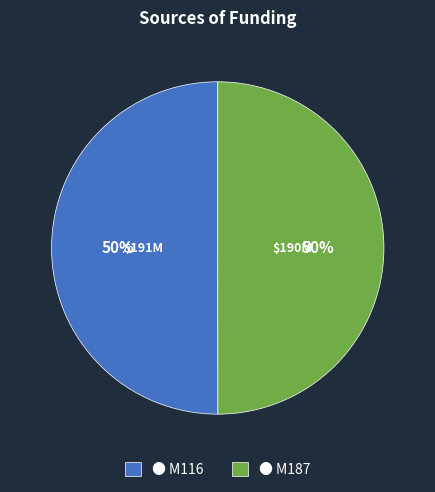

To the nearest percent, what percentage of the pie is ● M116?

50%